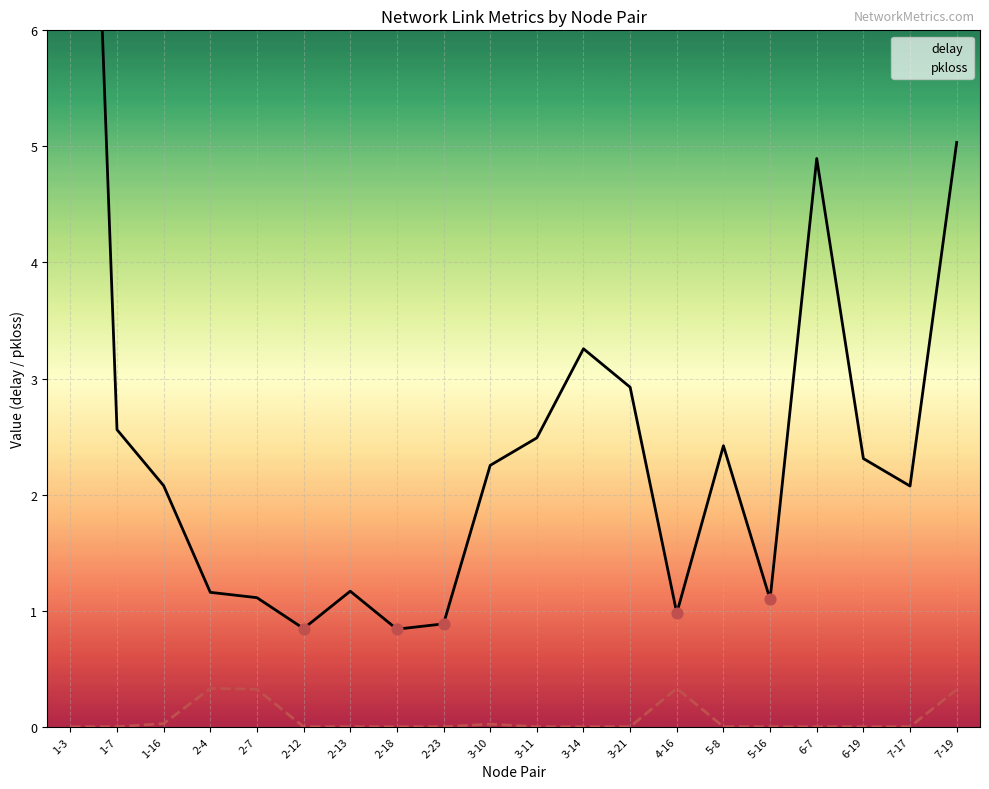

Which series has the widest spread of Y values?

delay